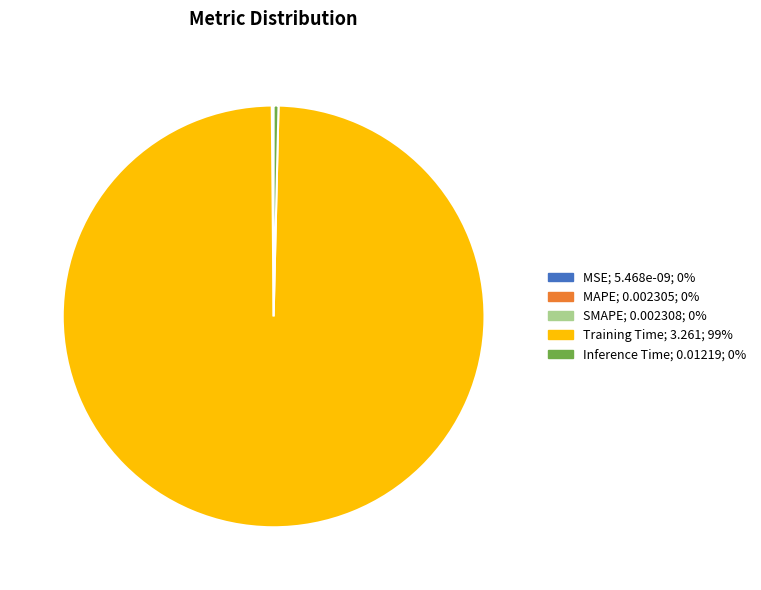

Does Training Time represent more than half of the total?

Yes